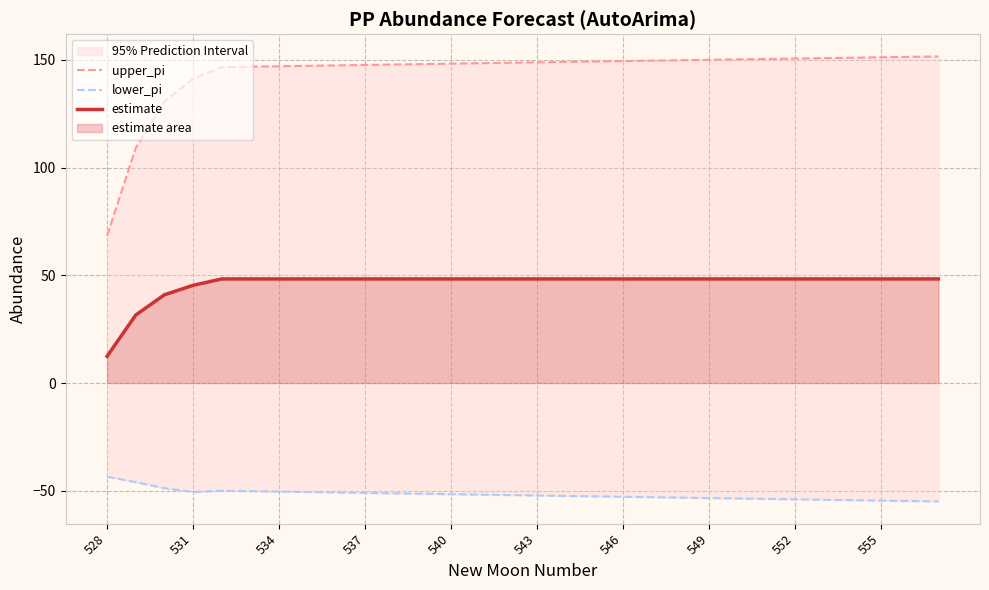

What is the difference between the second highest and second lowest values in the lower_pi series?

8.8